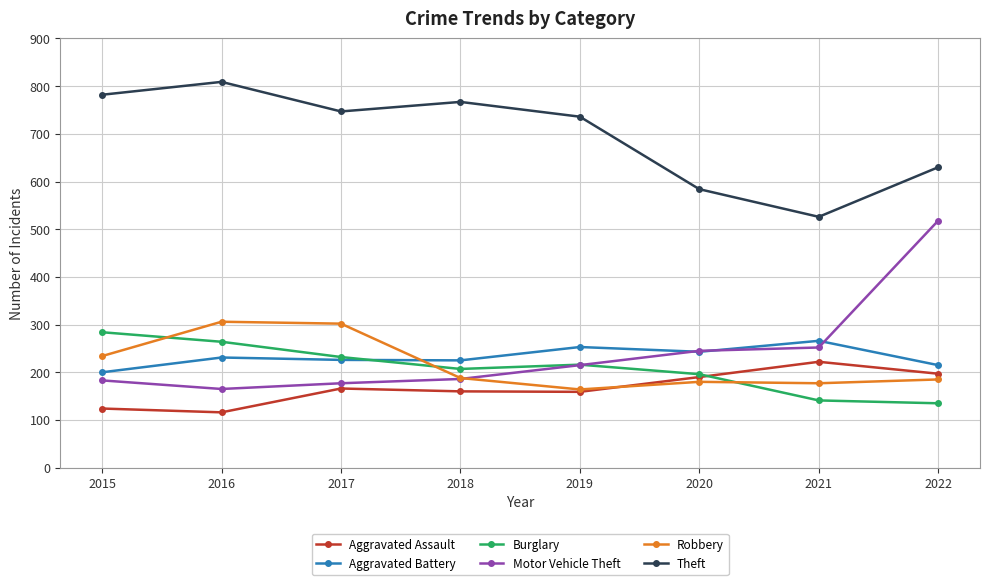

True or false: Burglary has more than 2 interior local peaks.

False